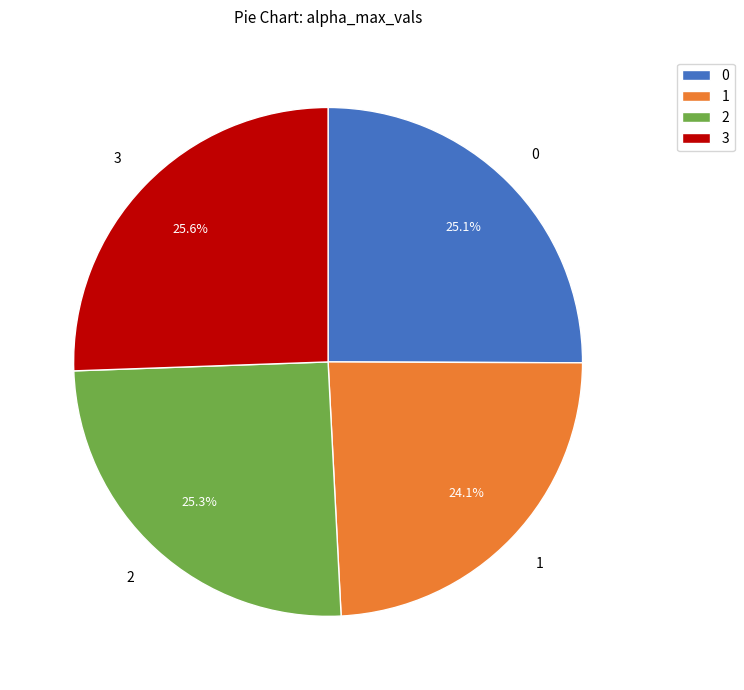

What percentage is the 2 slice, to the nearest percent?

25%